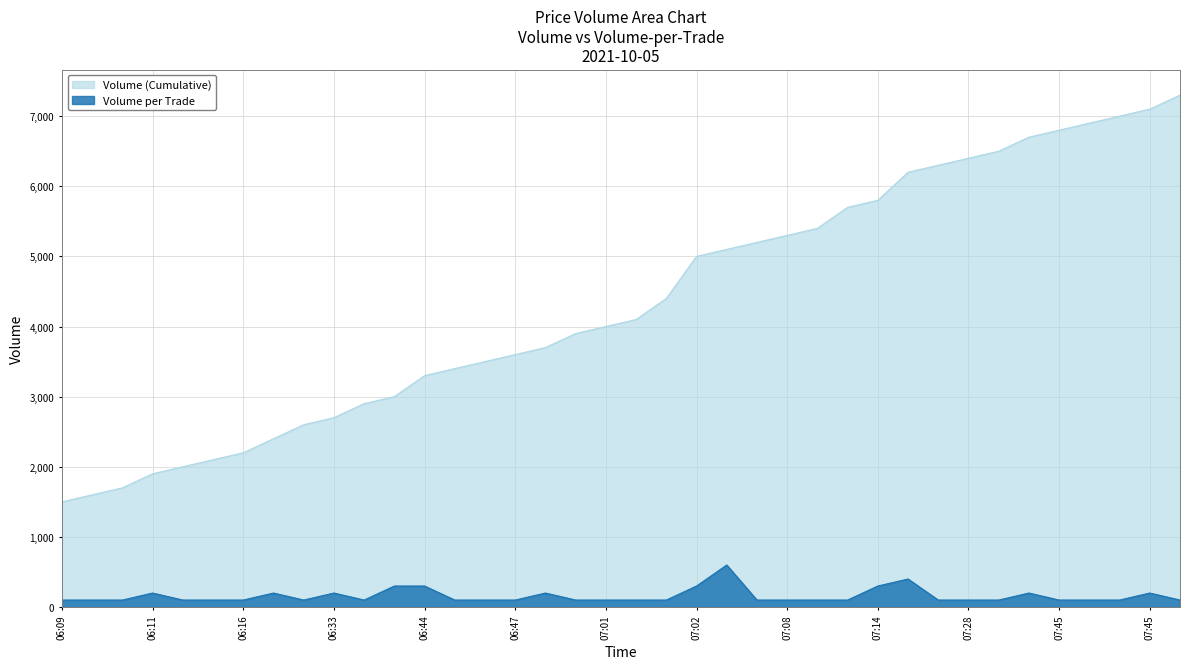

What is the greatest value displayed?

7300